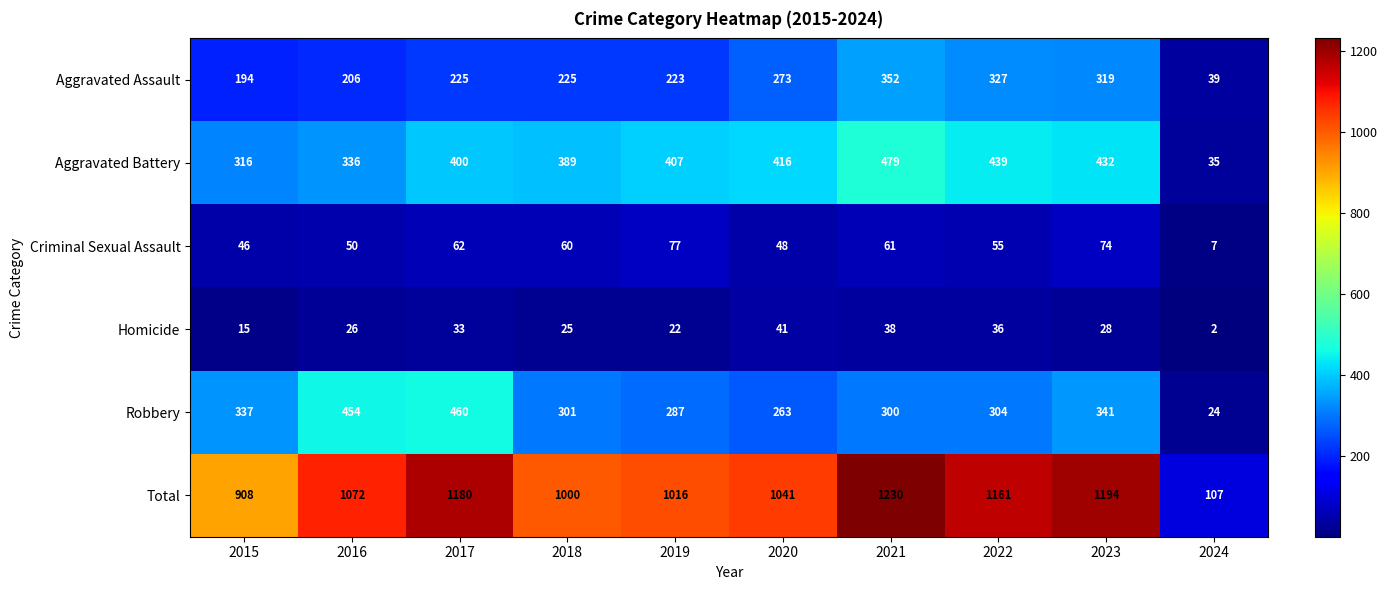

Which series has the largest range (max minus min)?

Total